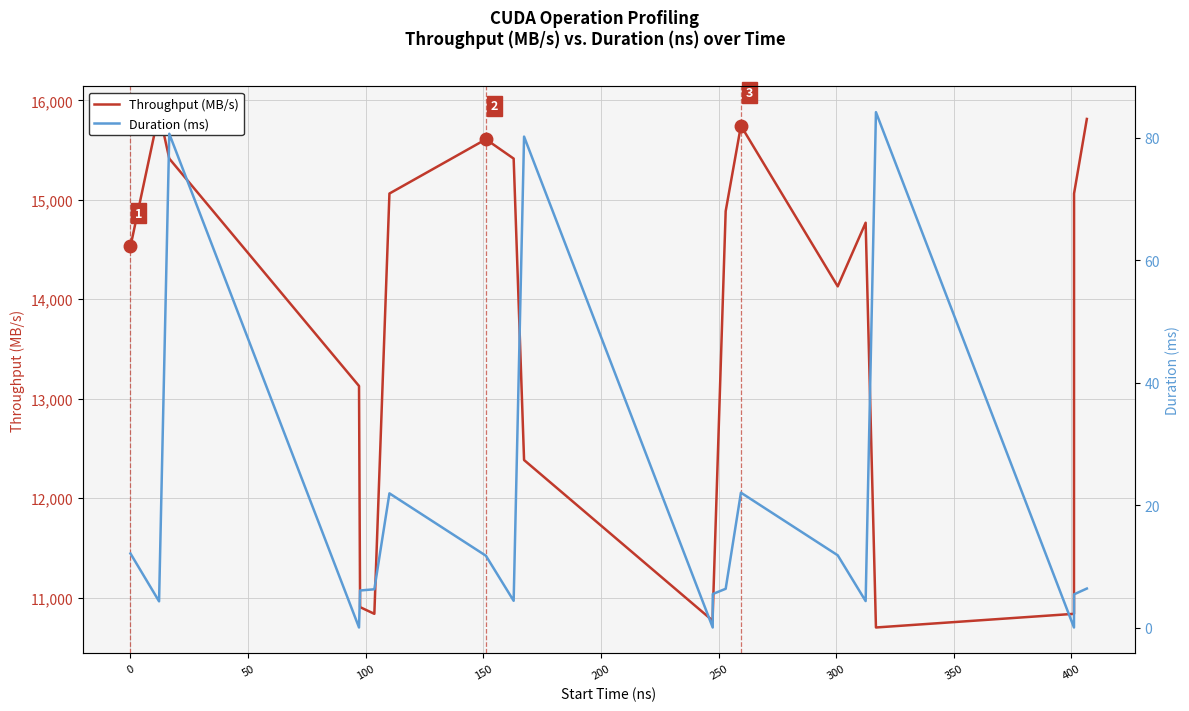

The value of Throughput (MB/s) at 400 is 5893.4. True or false?

False